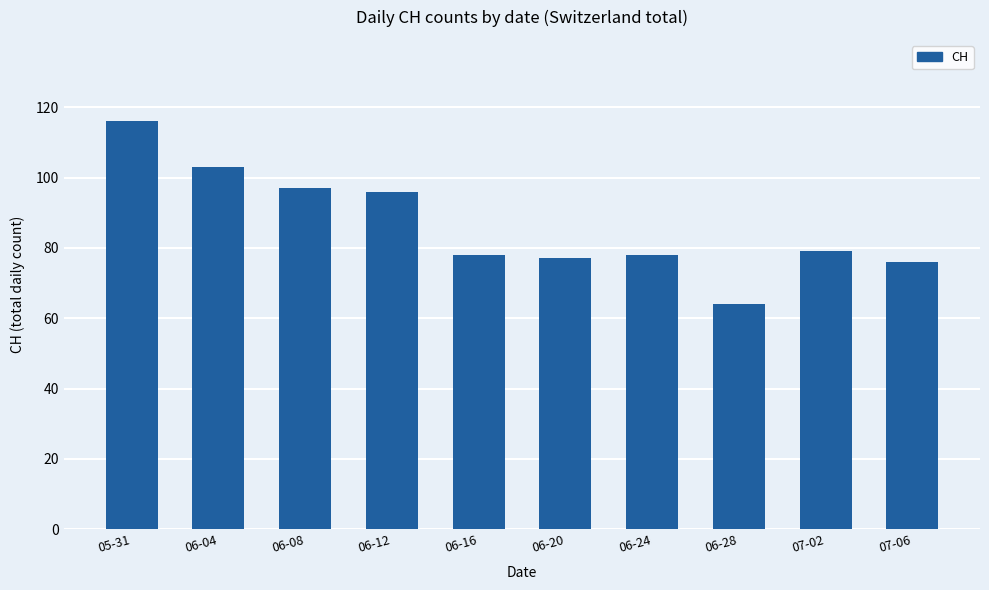

What is the sum of the values at 06-08 and 06-12?

193